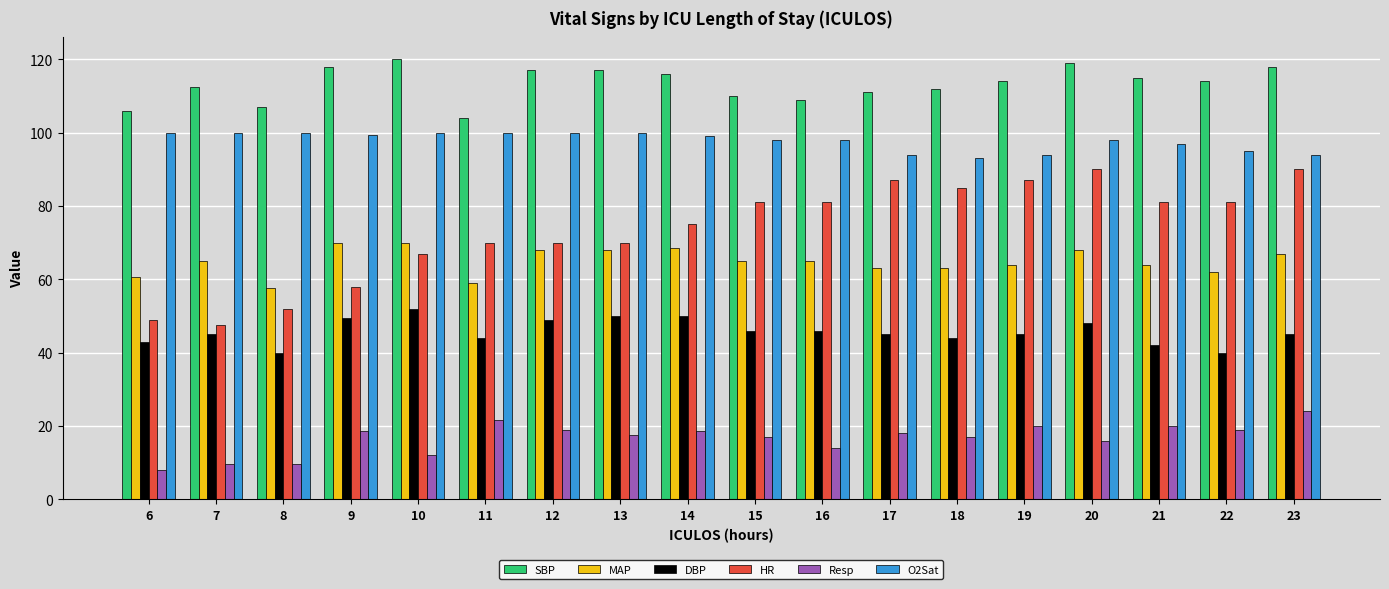

Is it true that DBP equals 21.0 at 12?

False